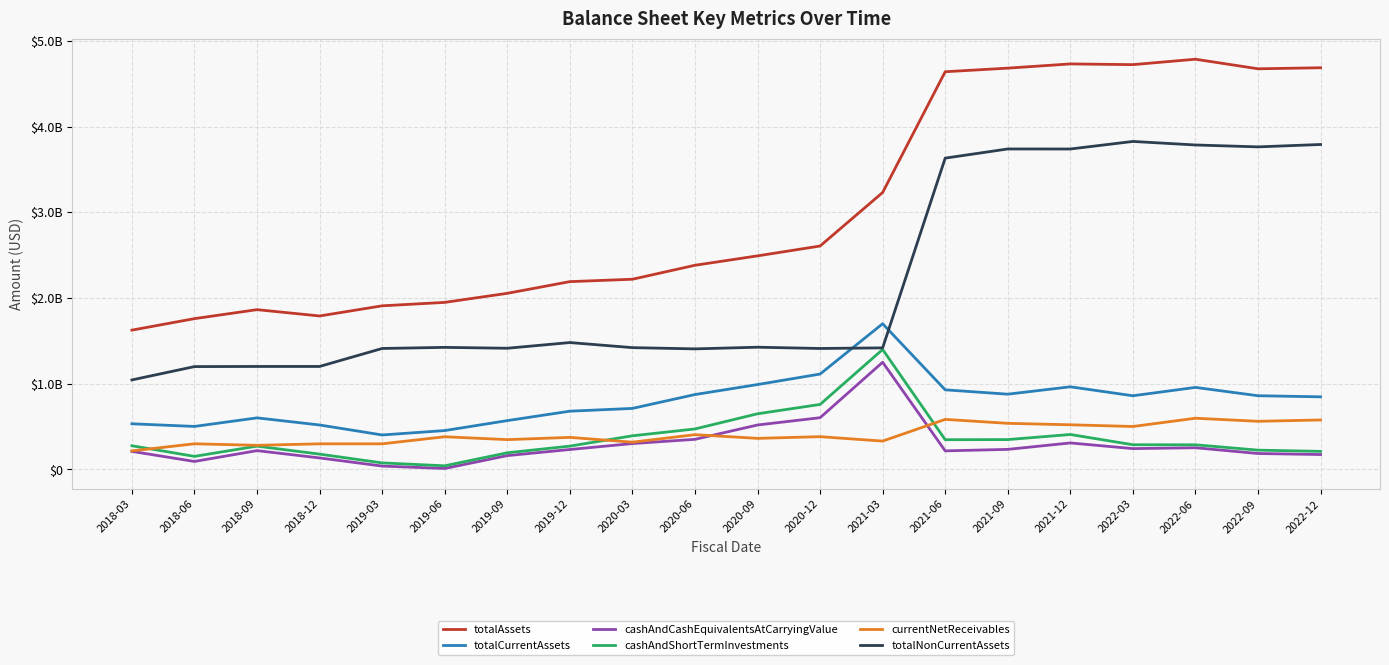

True or false: totalCurrentAssets and cashAndCashEquivalentsAtCarryingValue cross at least once.

False